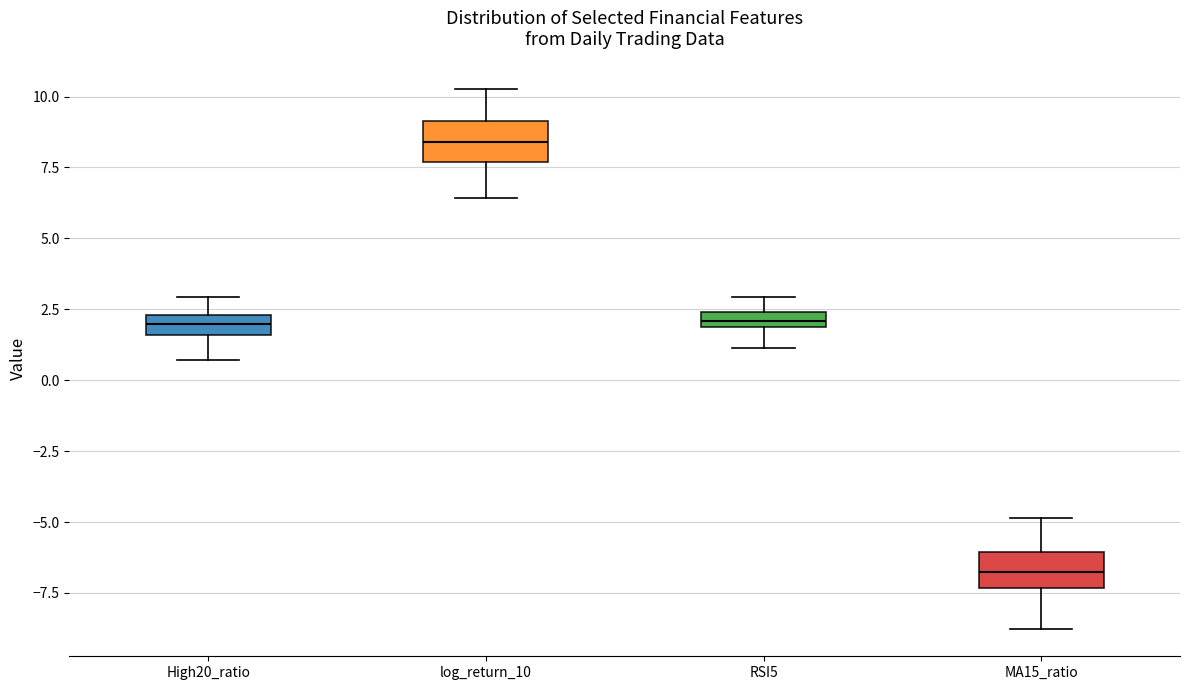

Which box's median line is the lowest?

MA15_ratio